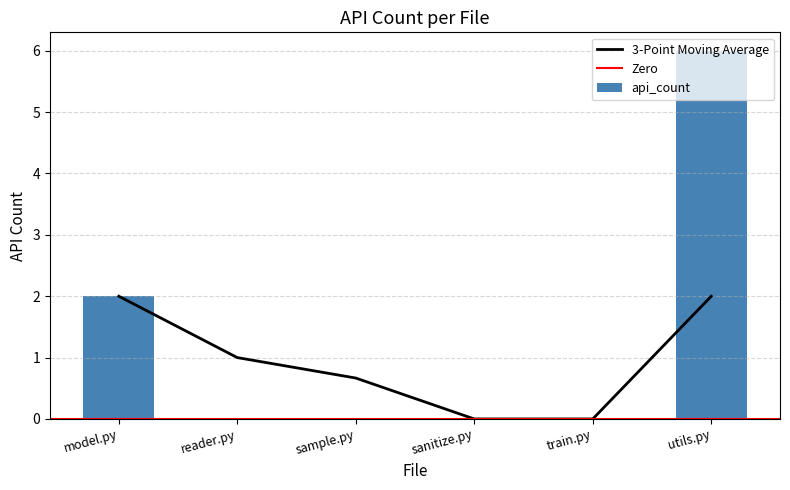

How many values are between 0 and 2?

5